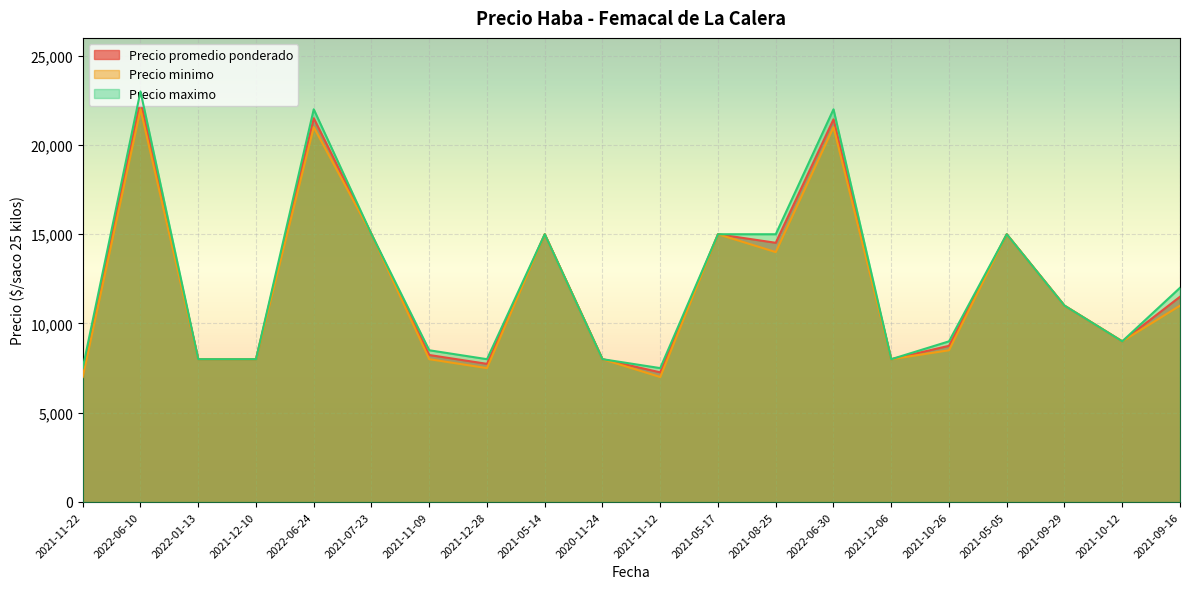

What is the lowest value of the Precio promedio ponderado series?

7260